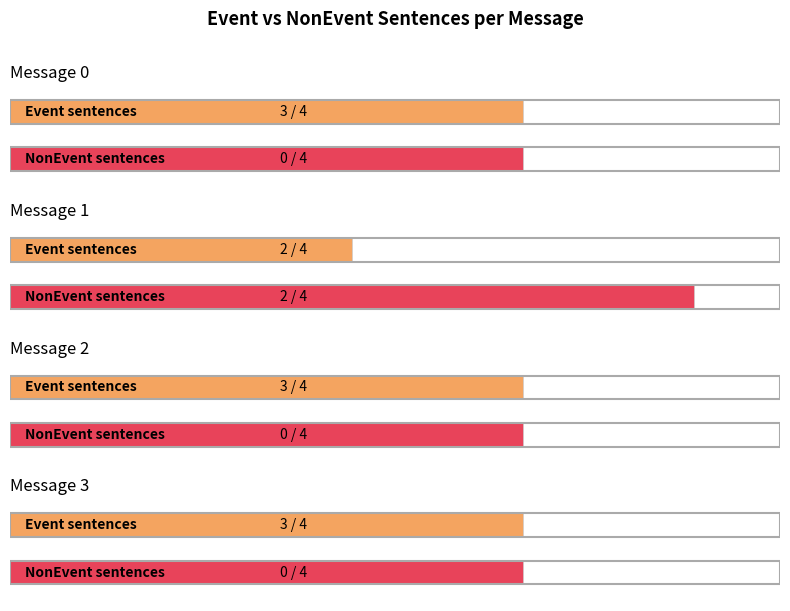

True or false: NonEvent has a value of 1 at message_2.

False